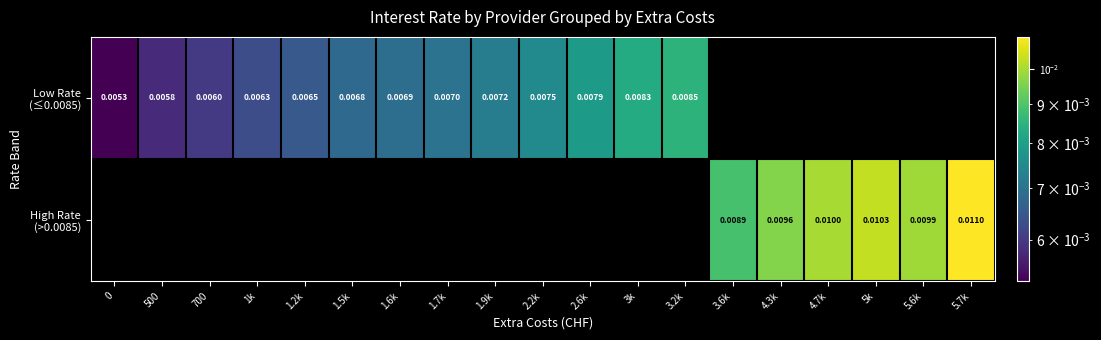

At how many categories does at least one series exceed 0?

19